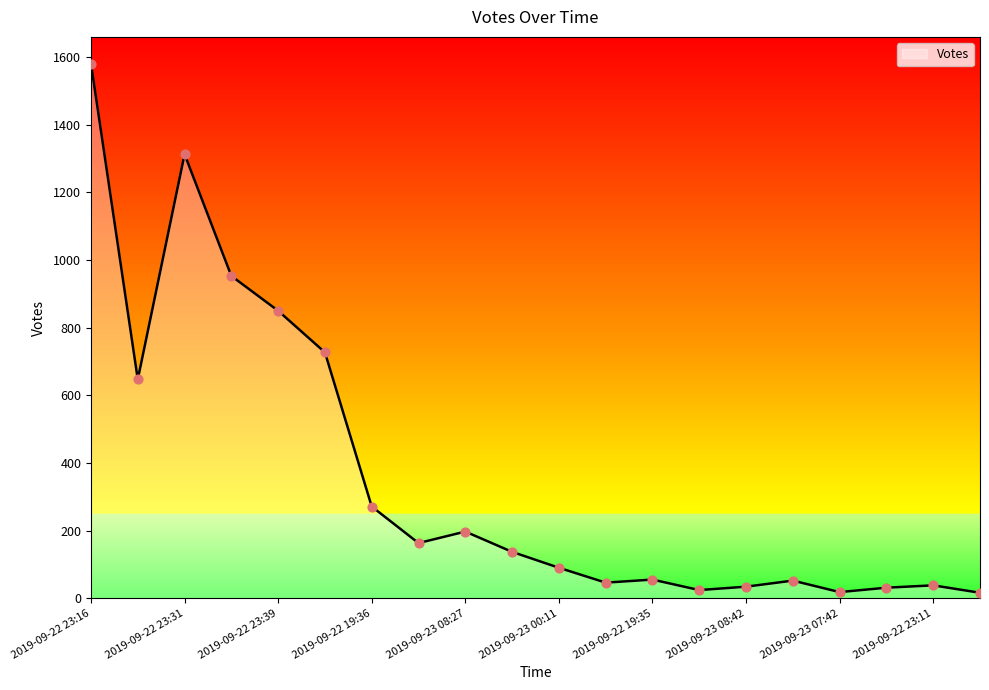

What is the maximum value shown in the chart?

1581